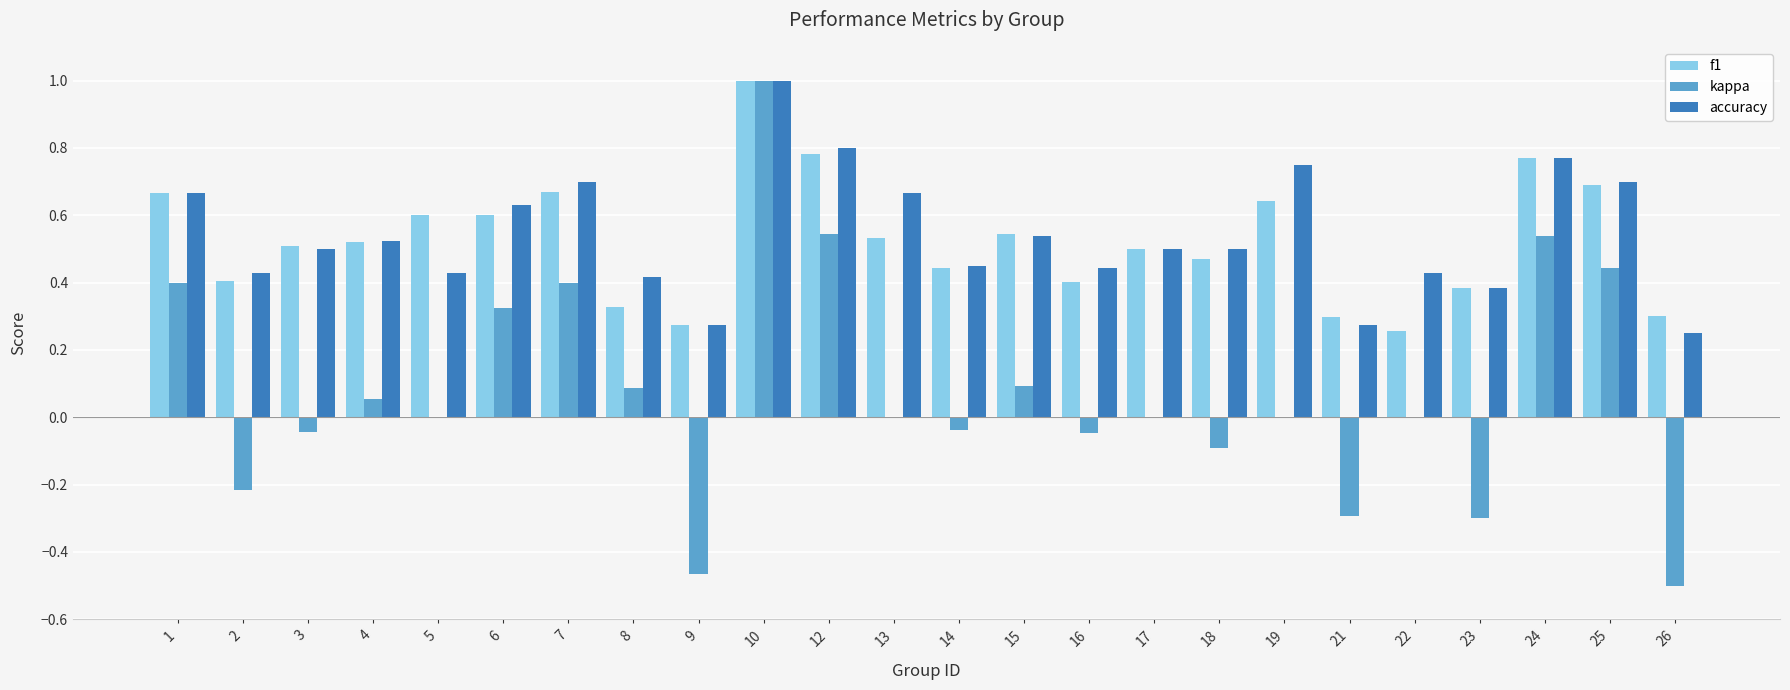

At which label does accuracy reach its peak?

10